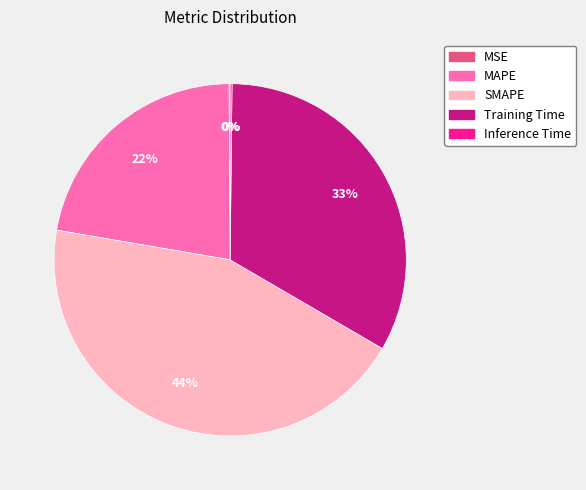

The SMAPE slice represents 56% of the pie. True or false?

False